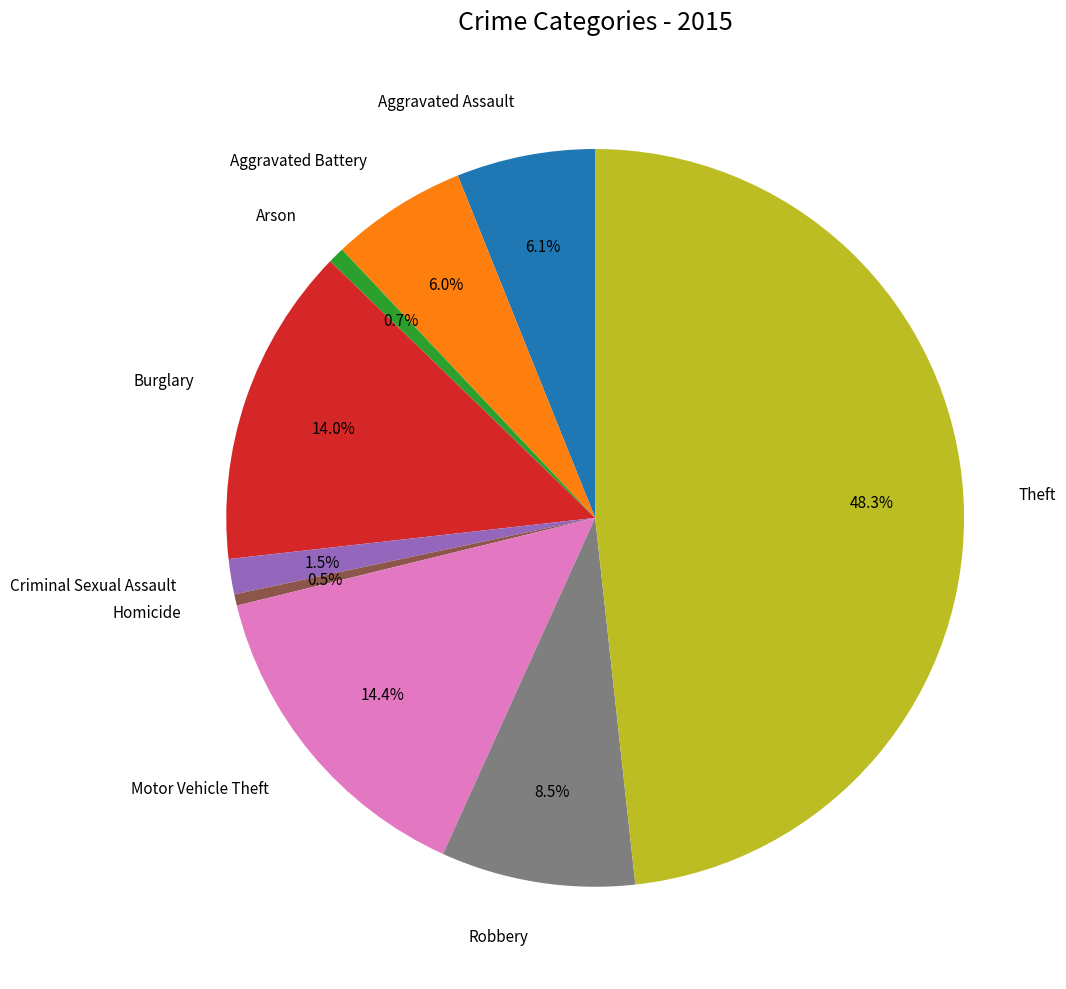

Which category has the biggest portion of the pie?

Theft